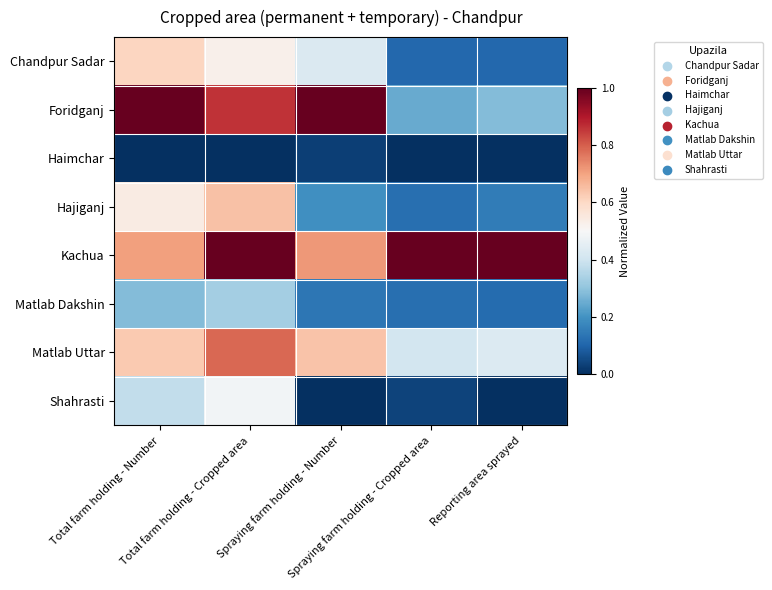

At Total farm holding - Cropped area, list the series in order from largest to smallest.

Kachua, Foridganj, Matlab Uttar, Hajiganj, Chandpur Sadar, Shahrasti, Matlab Dakshin, Haimchar